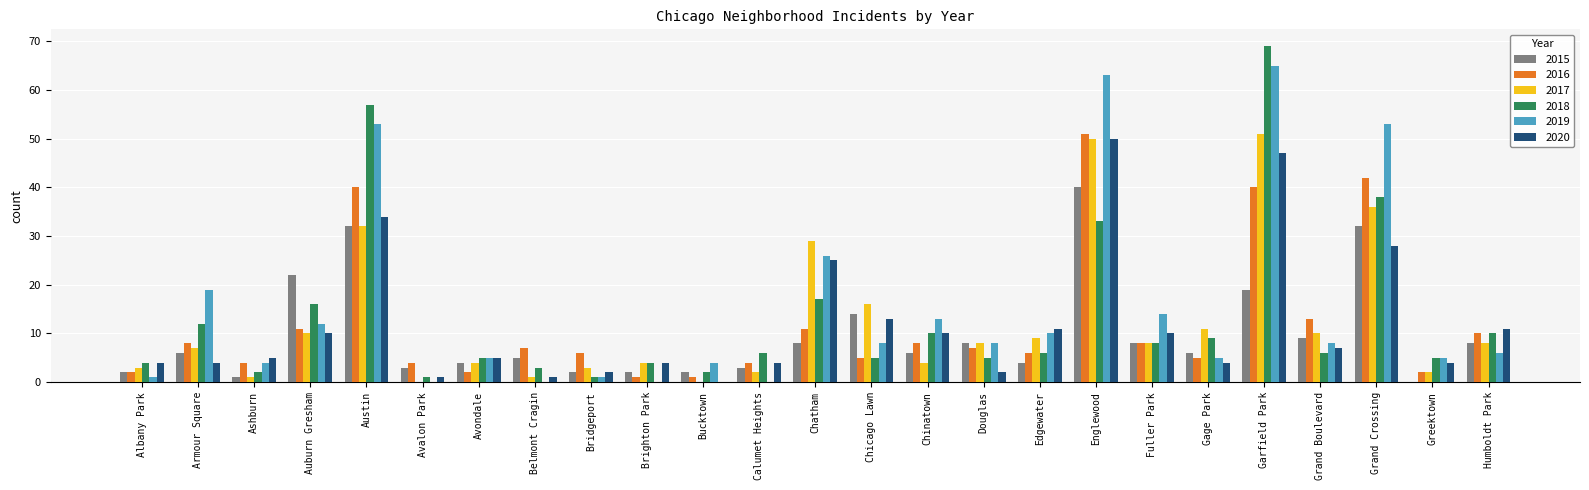

Count the number of data series in this chart.

6